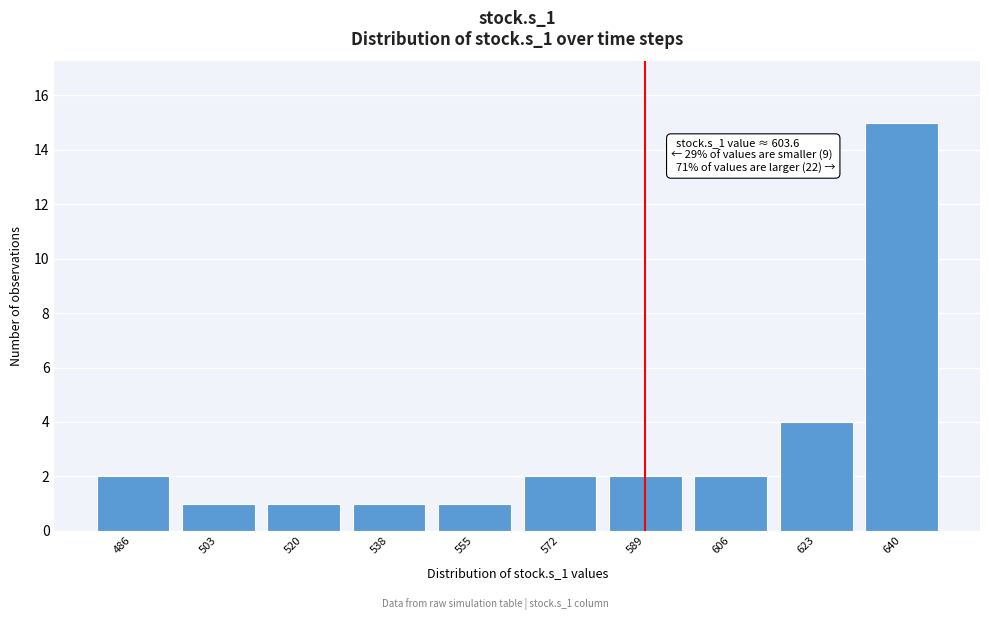

Reading left to right, transcribe all the data shown in this chart.

2	1	1	1	1	2	2	2	4	15